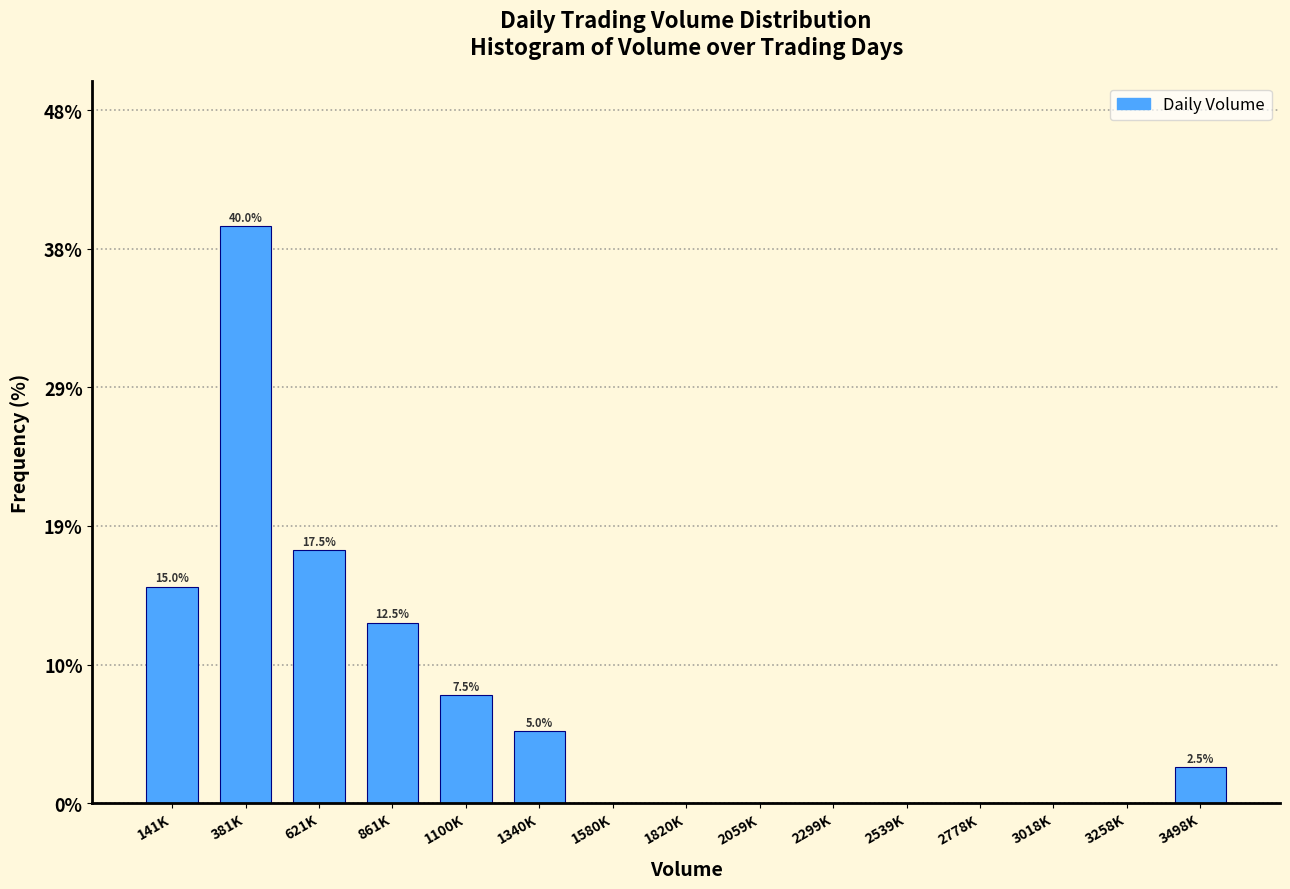

Reading right to left, transcribe all the data shown in this chart.

3498K=2.5	3258K=0.0	3018K=0.0	2778K=0.0	2539K=0.0	2299K=0.0	2059K=0.0	1820K=0.0	1580K=0.0	1340K=5.0	1100K=7.5	861K=12.5	621K=17.5	381K=40.0	141K=15.0